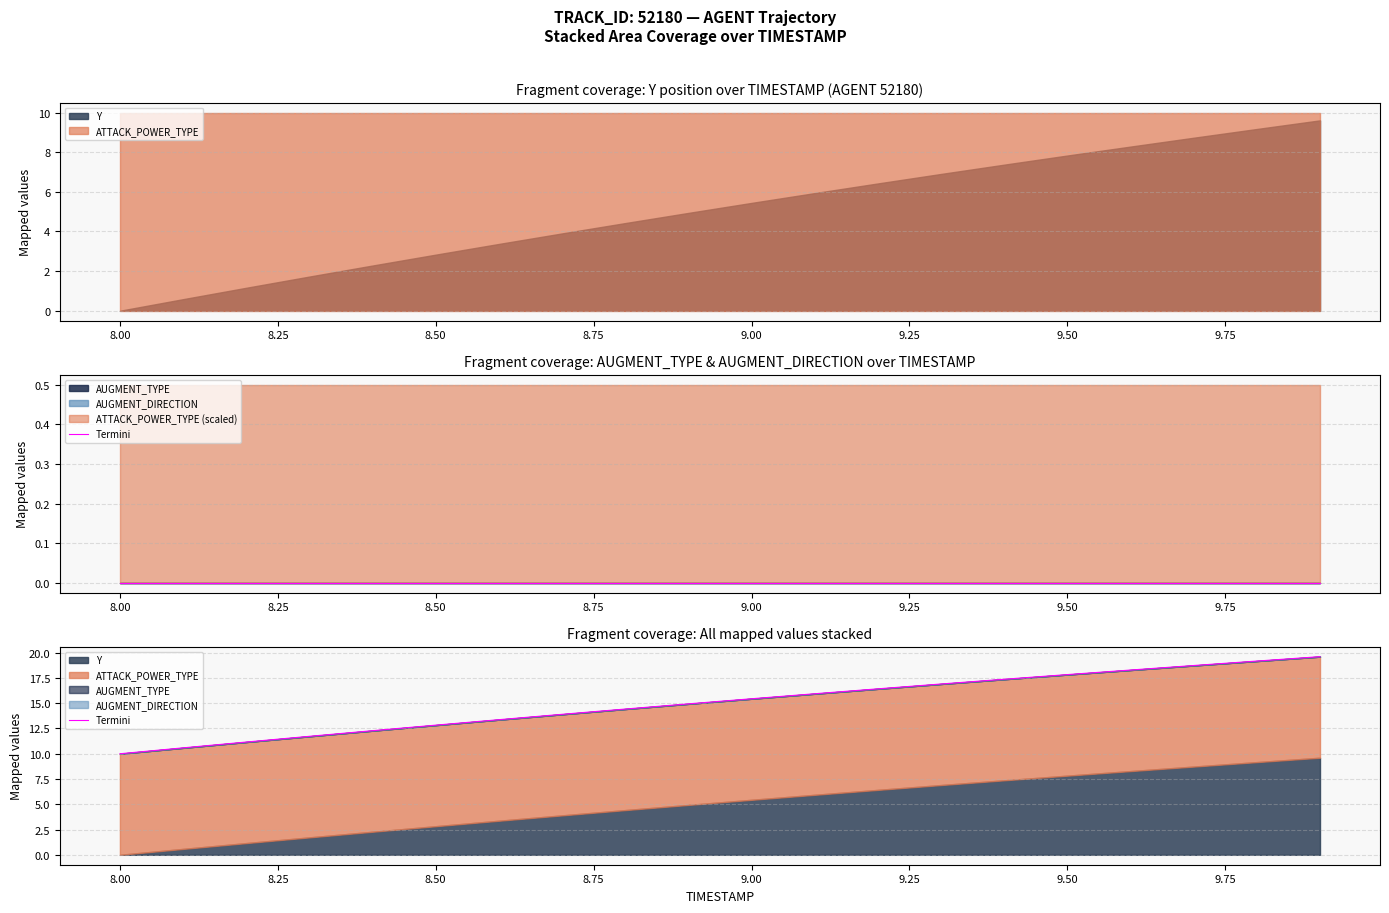

What is the difference between the second highest and minimum values?

9.2